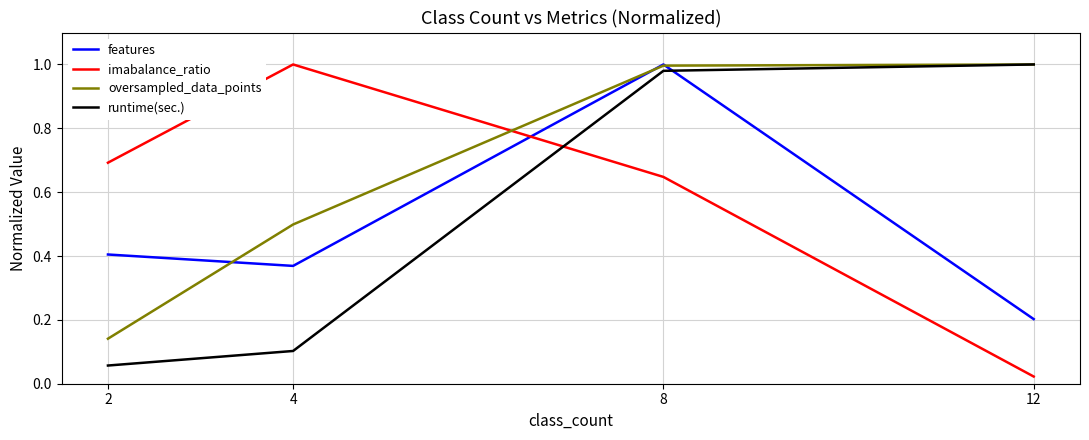

What is the sum of the features values at 4 and 2?

0.8